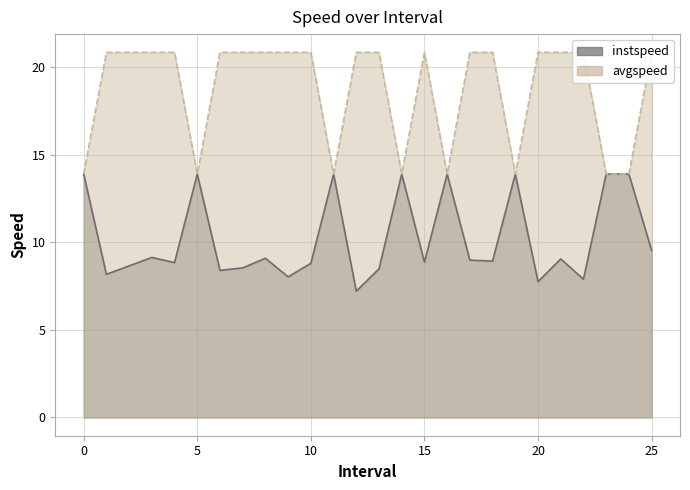

What is the label of the 9th point from the right?

17